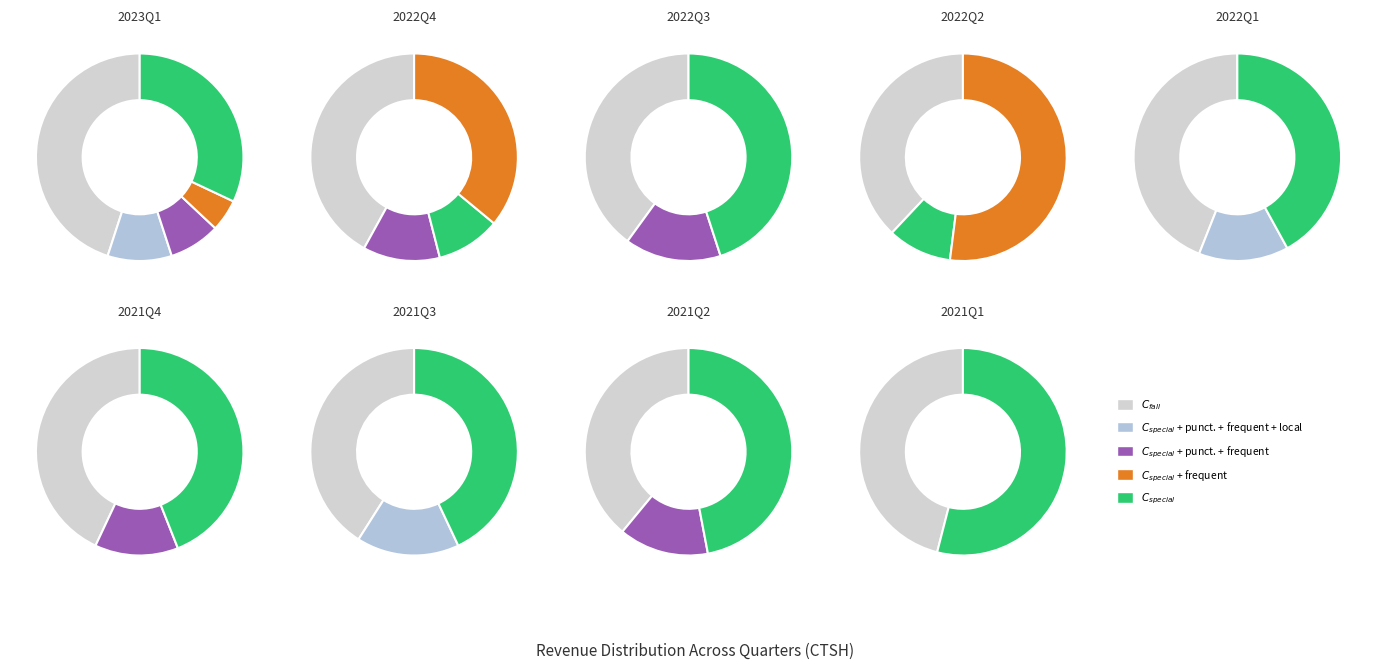

Combined, do 2021Q4 and 2022Q3 account for over 50%?

No